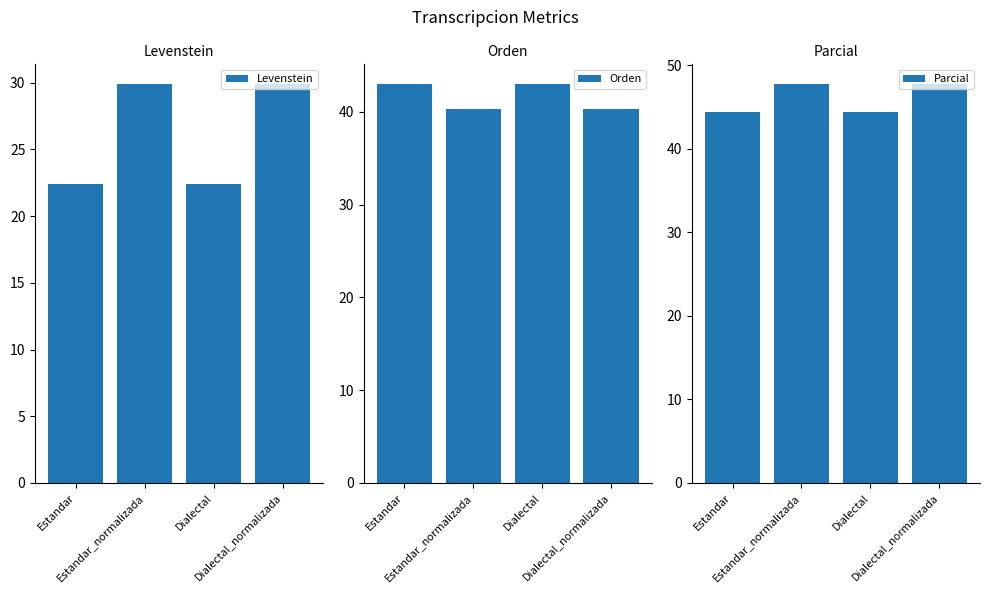

Is it true that Levenstein equals 29.3 at Estandar?

False